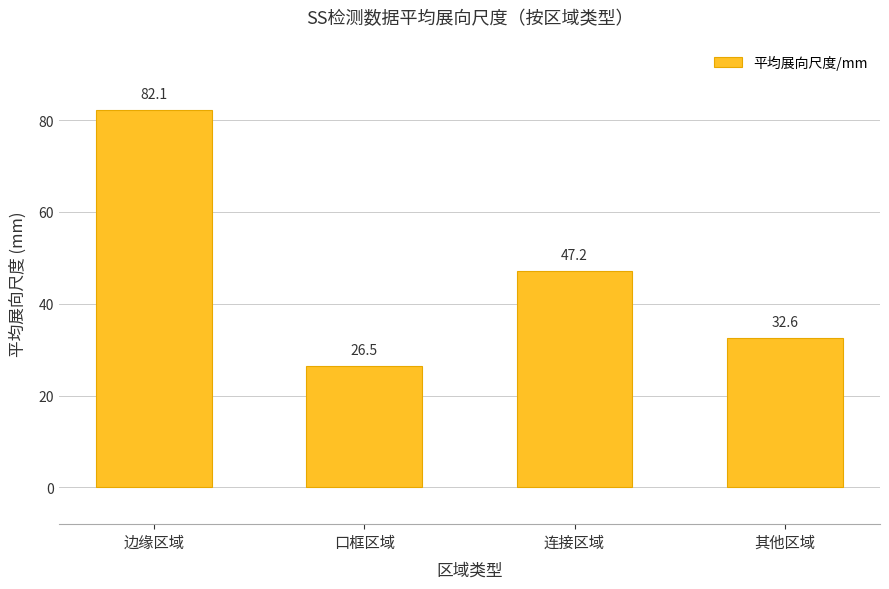

What value does the data have at 口框区域?

26.5